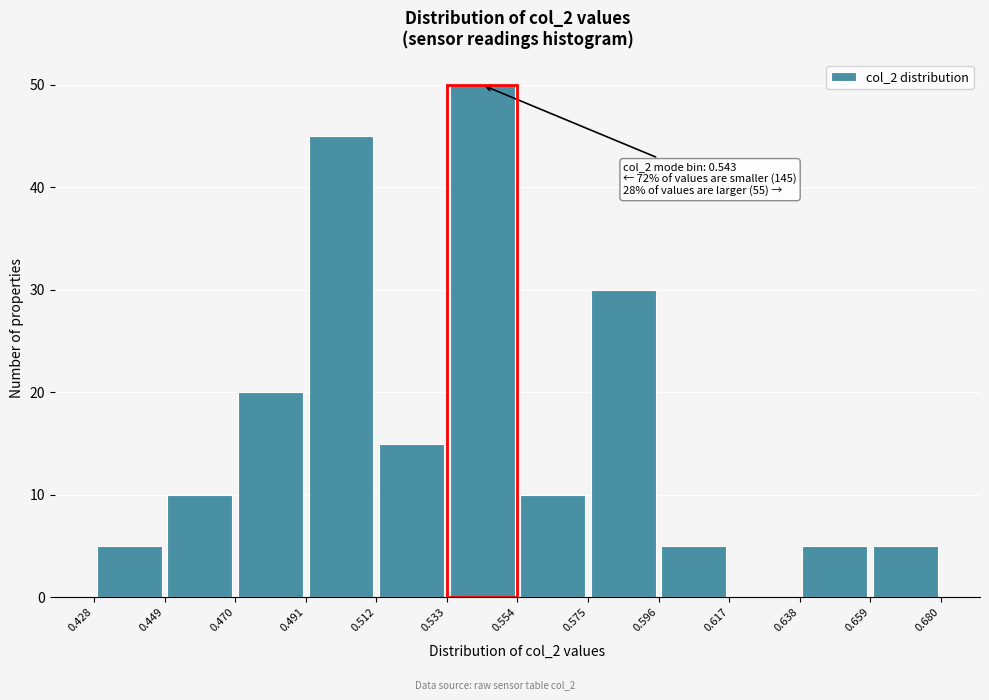

Which range on the x-axis has the tallest bar?

0.533 to 0.554